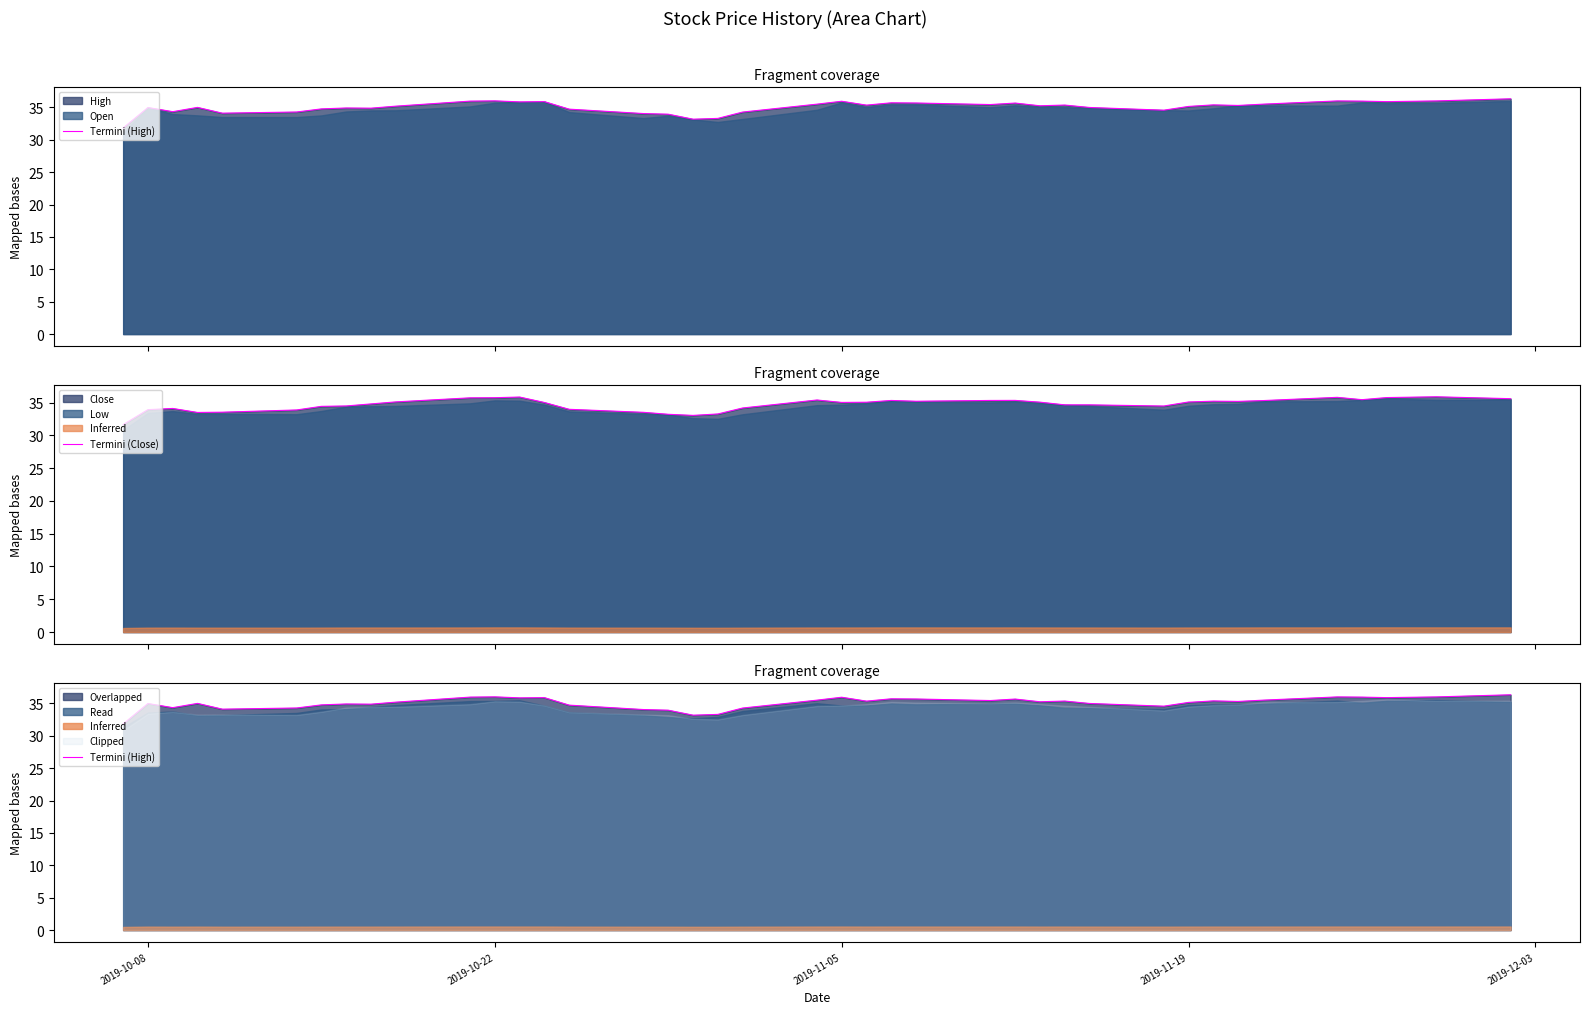

Reading right to left, extract all data points from this chart.

Termini (High): 36.3	36.0	35.9	36.0	36.0	35.5	35.3	35.4	35.1	34.6	35.0	35.4	35.2	35.7	35.4	35.7	35.7	35.4	36.0	35.5	34.3	33.3	33.2	34.0	34.0	34.7	35.9	35.9	36.0	36.0	35.2	34.9	34.9	34.8	34.3	34.1	35.0	34.3	35.0	31.8
Termini (Close): 35.6	35.9	35.8	35.4	35.8	35.3	35.2	35.2	35.1	34.5	34.6	34.6	35.1	35.3	35.3	35.2	35.3	35.0	35.0	35.4	34.2	33.3	33.0	33.2	33.5	34.0	35.0	35.8	35.7	35.7	35.1	34.8	34.5	34.4	33.9	33.5	33.5	34.1	33.9	31.6